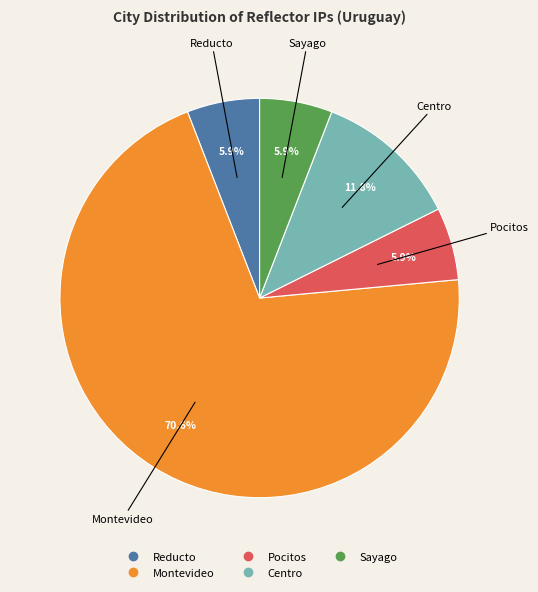

How many segments does this pie chart have?

5